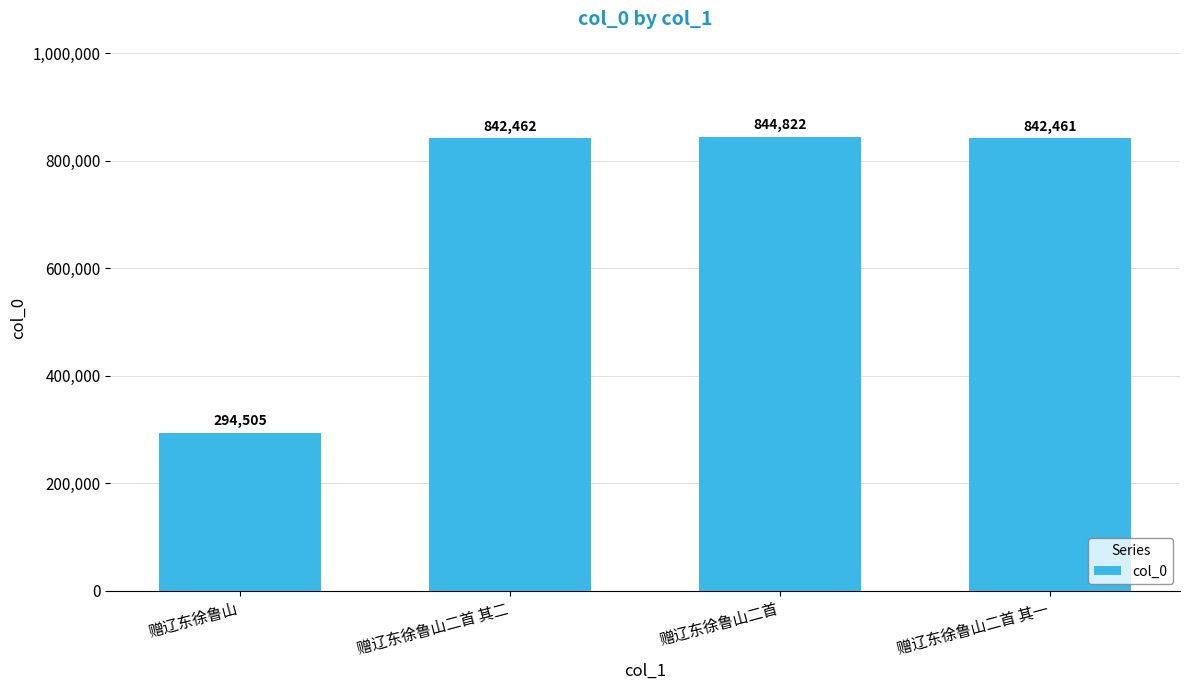

What is the difference between the maximum and minimum values?

550317